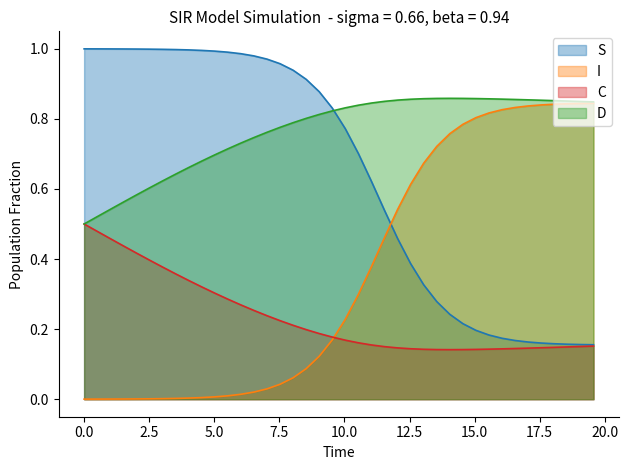

List the series in order of their overall mean, highest first.

D, S, I, C